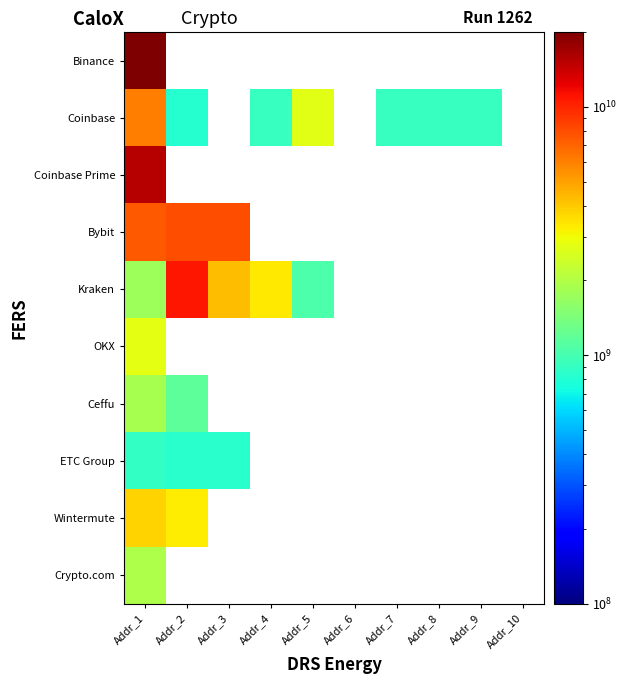

What is the highest value of the Coinbase Prime series?

15457559364.1